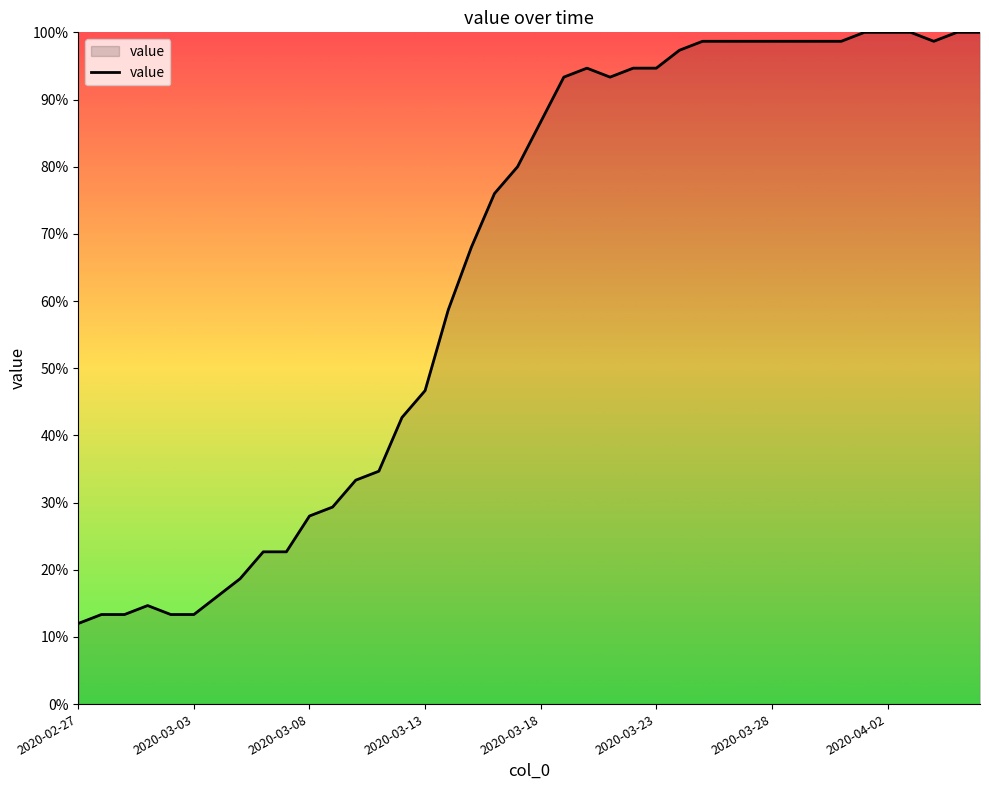

What is the maximum value shown in the chart?

100.0